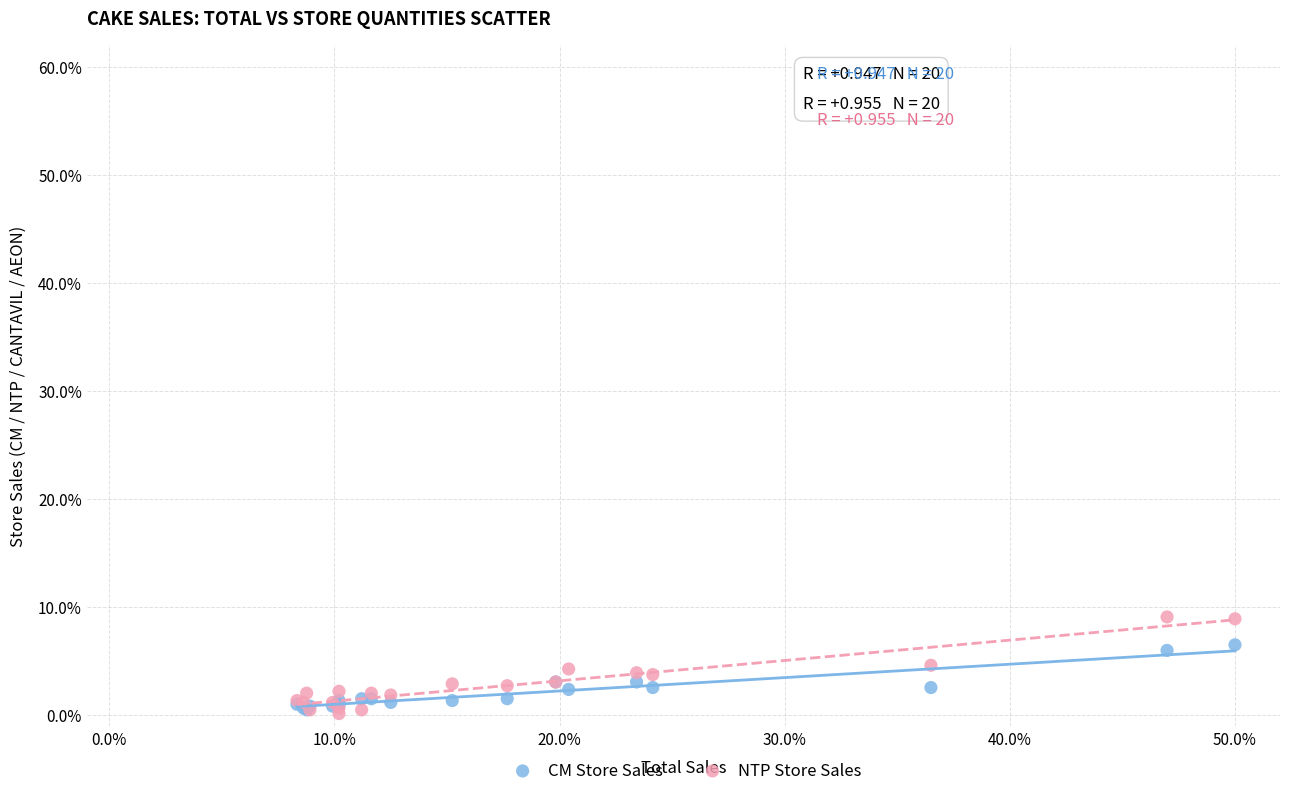

Which series contains the highest Y value?

NTP Store Sales